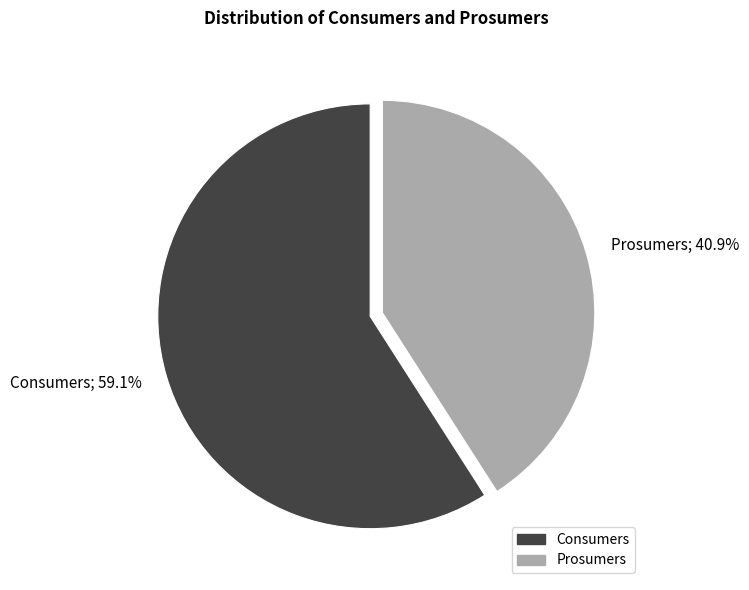

Rank the categories by value from highest to lowest.

Consumers, Prosumers